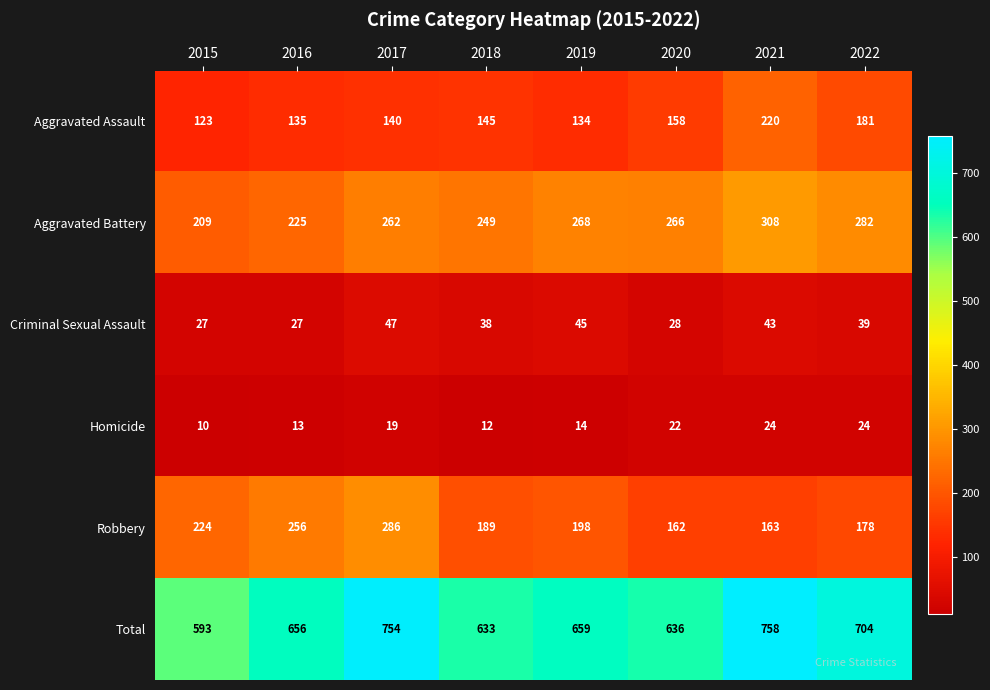

What is the difference between the Robbery values at 2015 and 2016?

32